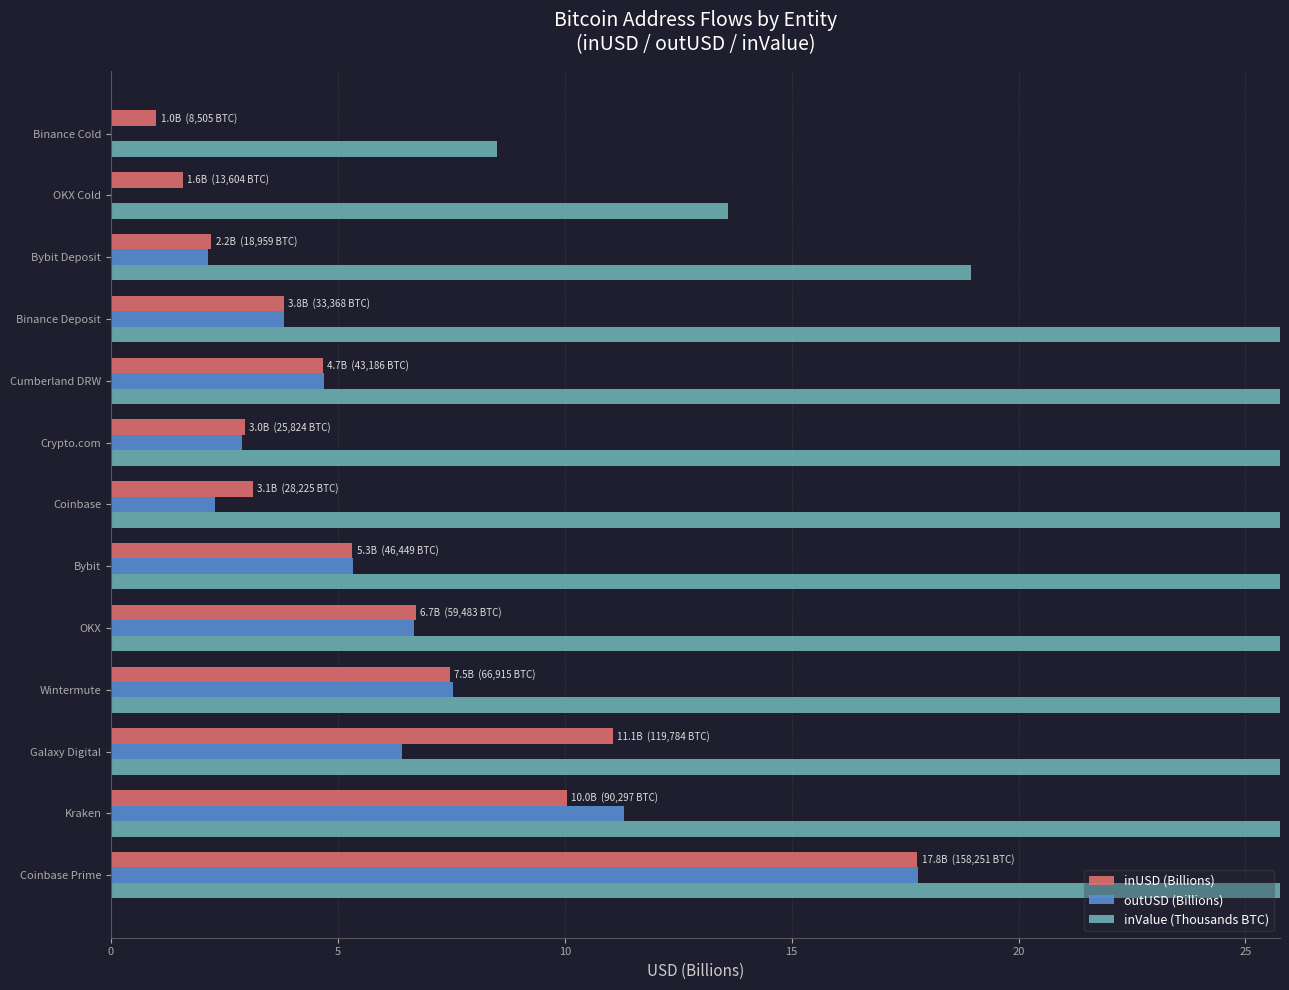

List the series in order of their peak value, highest first.

inValue (Thousands BTC), outUSD (Billions), inUSD (Billions)